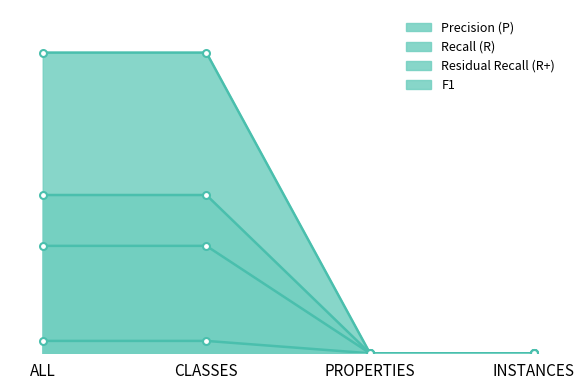

Between ALL and PROPERTIES, which series saw the biggest shift?

Precision (P)